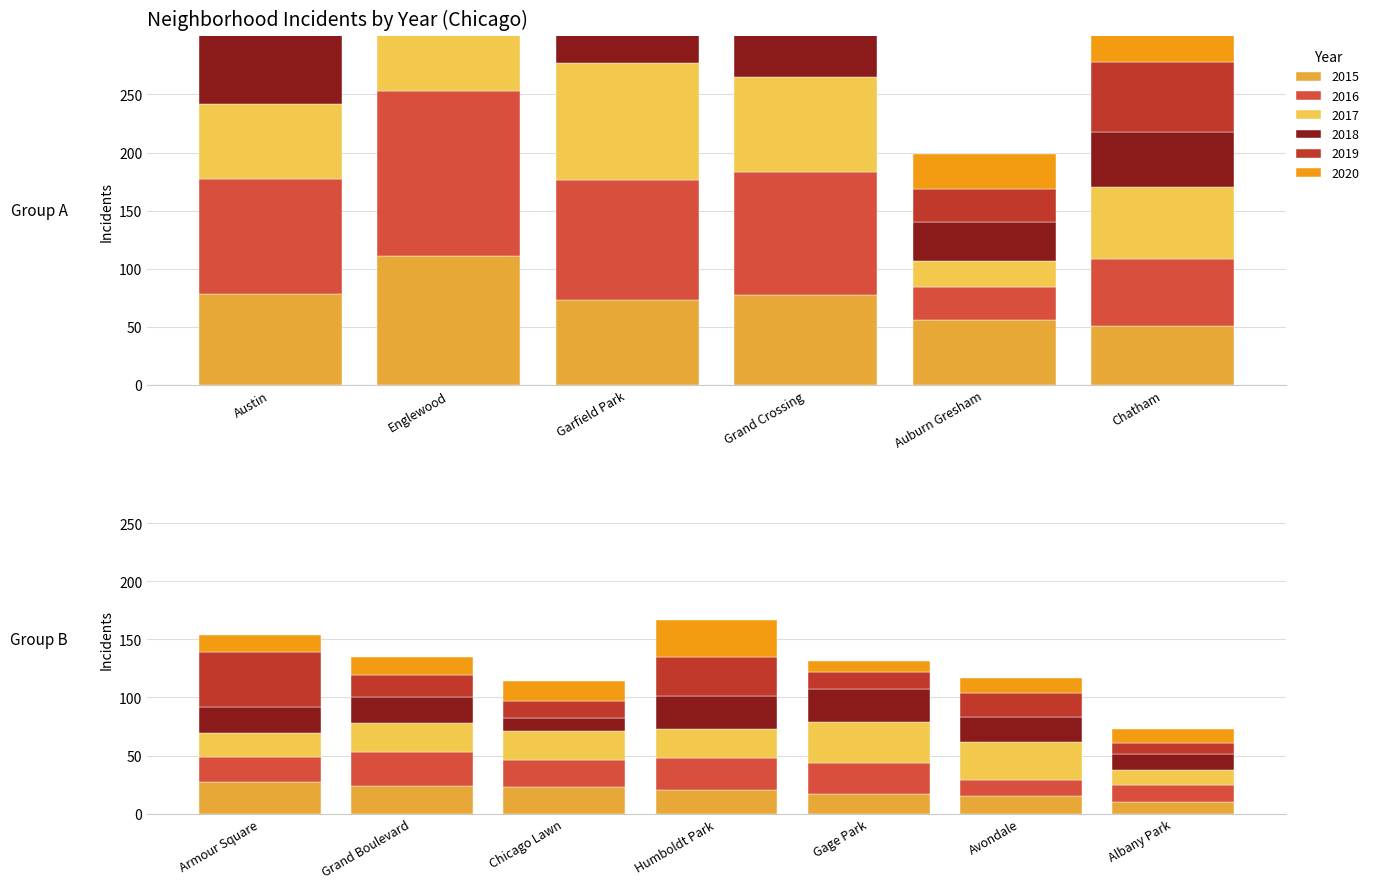

The 2016 series shows 22 at Armour Square. True or false?

True